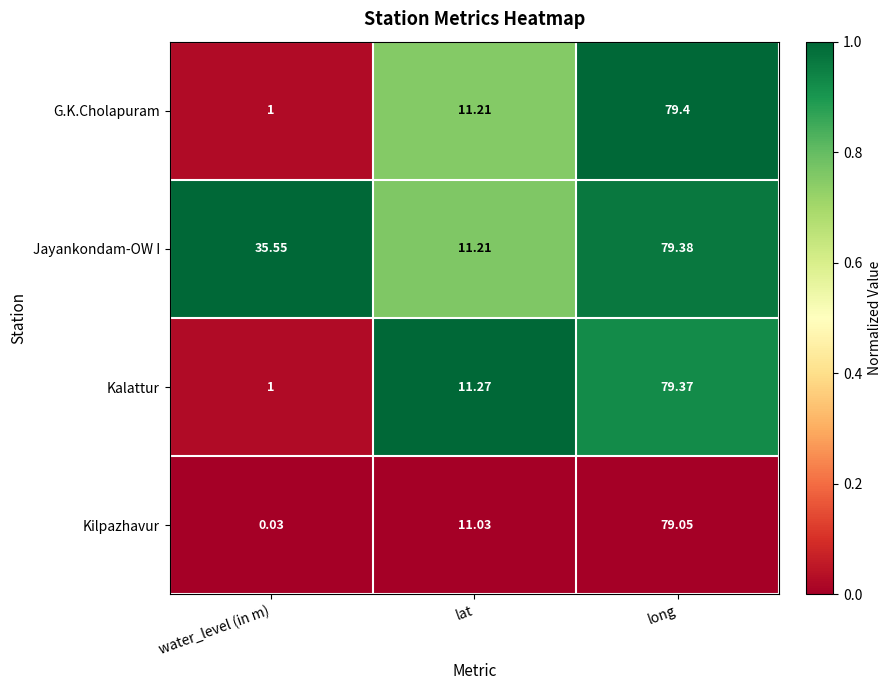

Which series has the widest spread of values?

Kilpazhavur